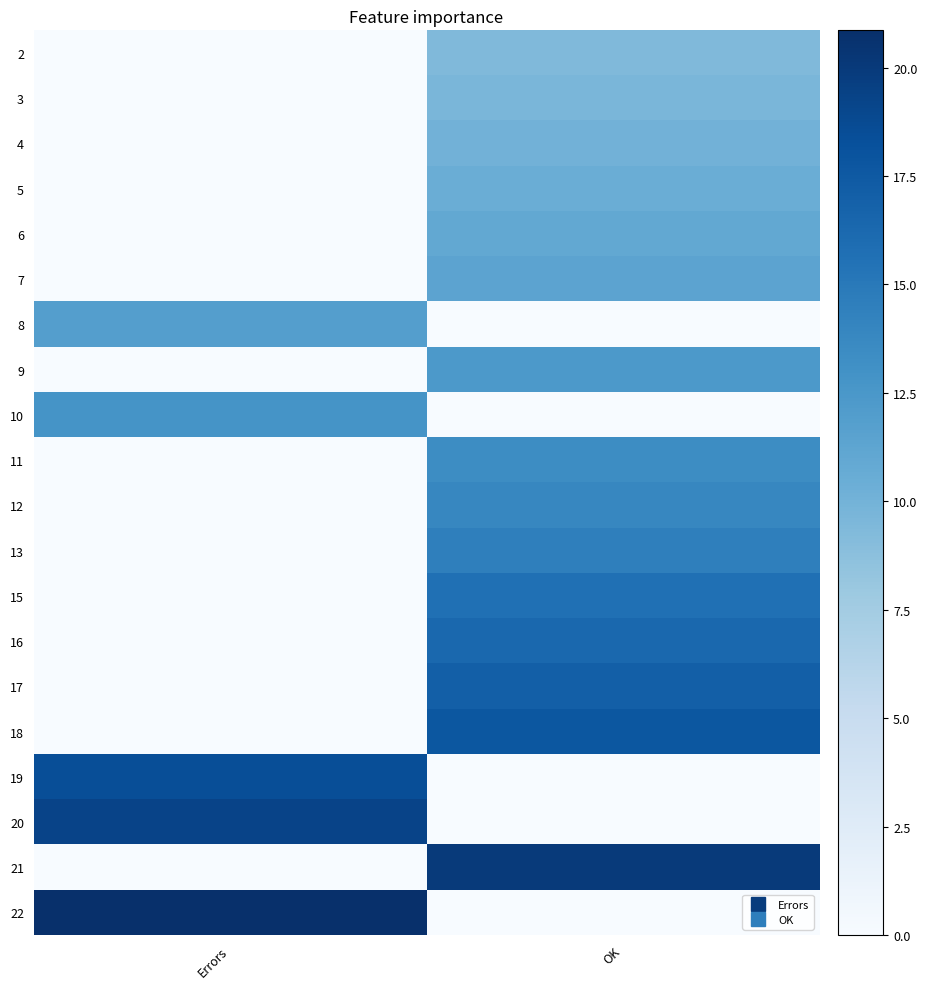

Reading left to right, transcribe all the data shown in this chart.

2: Errors=0.0	OK=9.3
3: Errors=0.0	OK=9.7
4: Errors=0.0	OK=10.1
5: Errors=0.0	OK=10.5
6: Errors=0.0	OK=10.9
7: Errors=0.0	OK=11.4
8: Errors=11.9	OK=0.0
9: Errors=0.0	OK=12.3
10: Errors=12.8	OK=0.0
11: Errors=0.0	OK=13.4
12: Errors=0.0	OK=13.9
13: Errors=0.0	OK=14.5
15: Errors=0.0	OK=15.7
16: Errors=0.0	OK=16.4
17: Errors=0.0	OK=17.0
18: Errors=0.0	OK=17.7
19: Errors=18.5	OK=0.0
20: Errors=19.2	OK=0.0
21: Errors=0.0	OK=20.0
22: Errors=20.9	OK=0.0